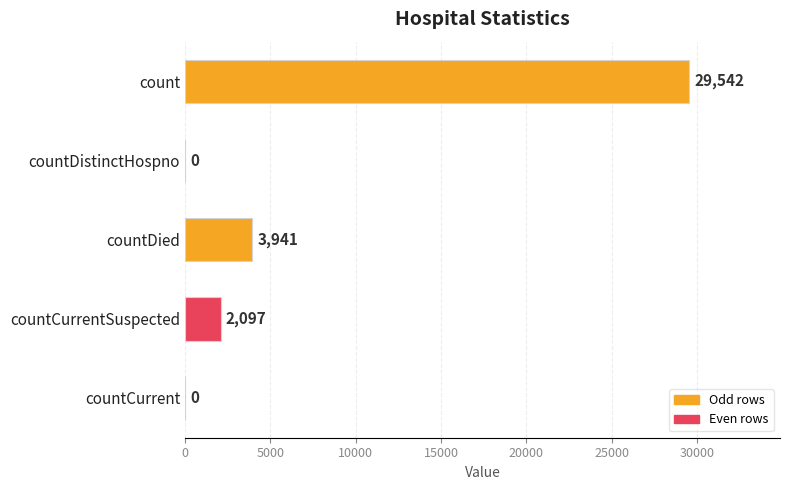

What is the maximum value shown in the chart?

29542